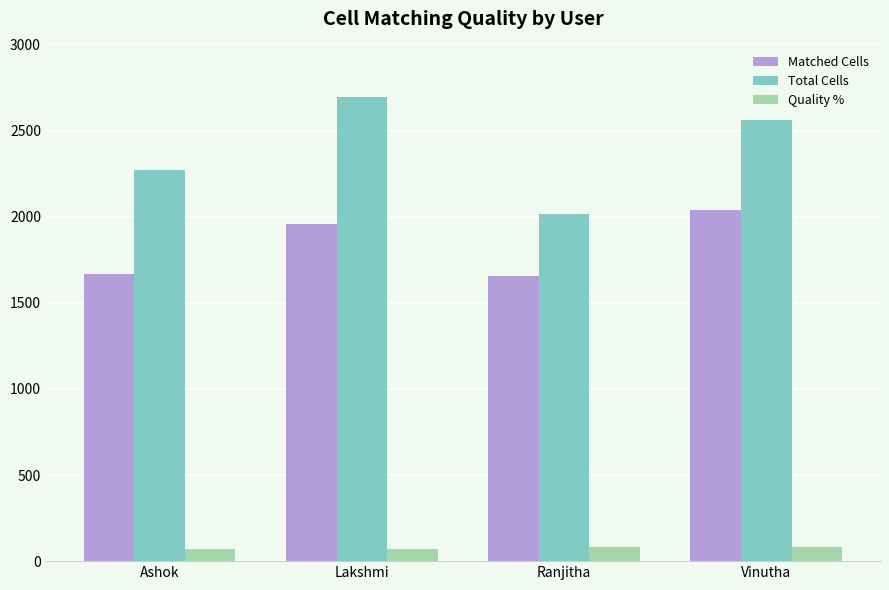

Where does the Quality % series first go above 79?

Ranjitha